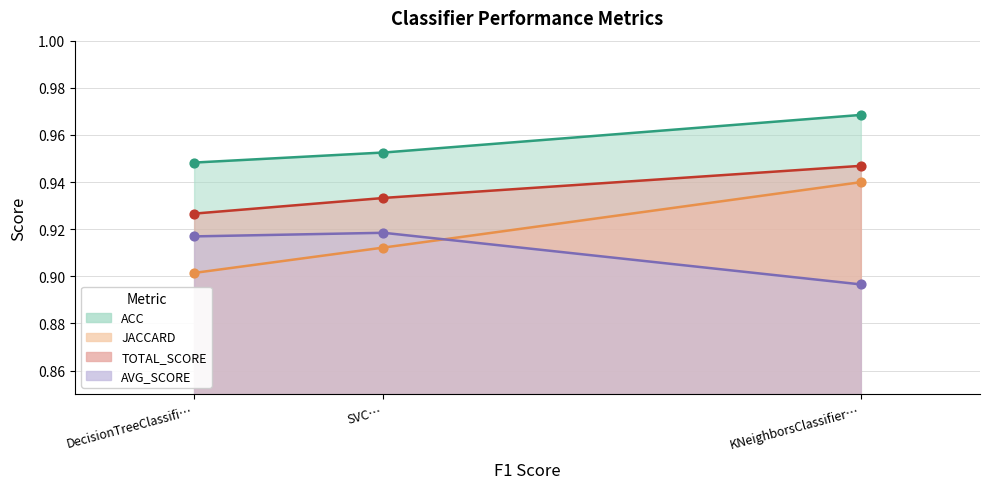

Is the value of TOTAL_SCORE at DecisionTreeClassifi… greater than the value of ACC at KNeighborsClassifier…?

No